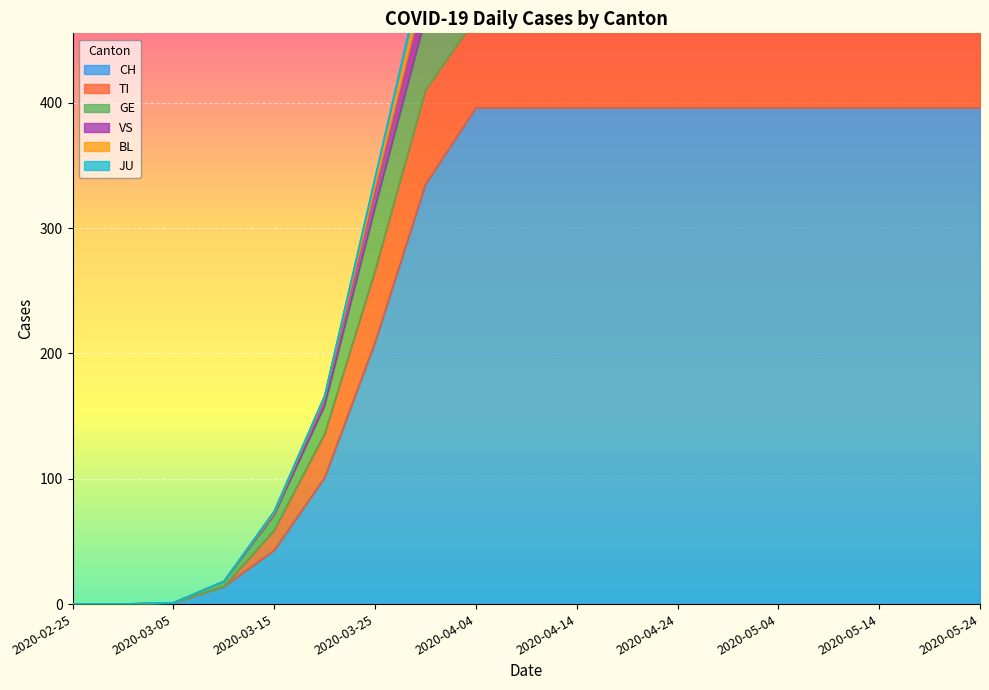

Is it true that CH equals 396 at 2020-05-14?

True